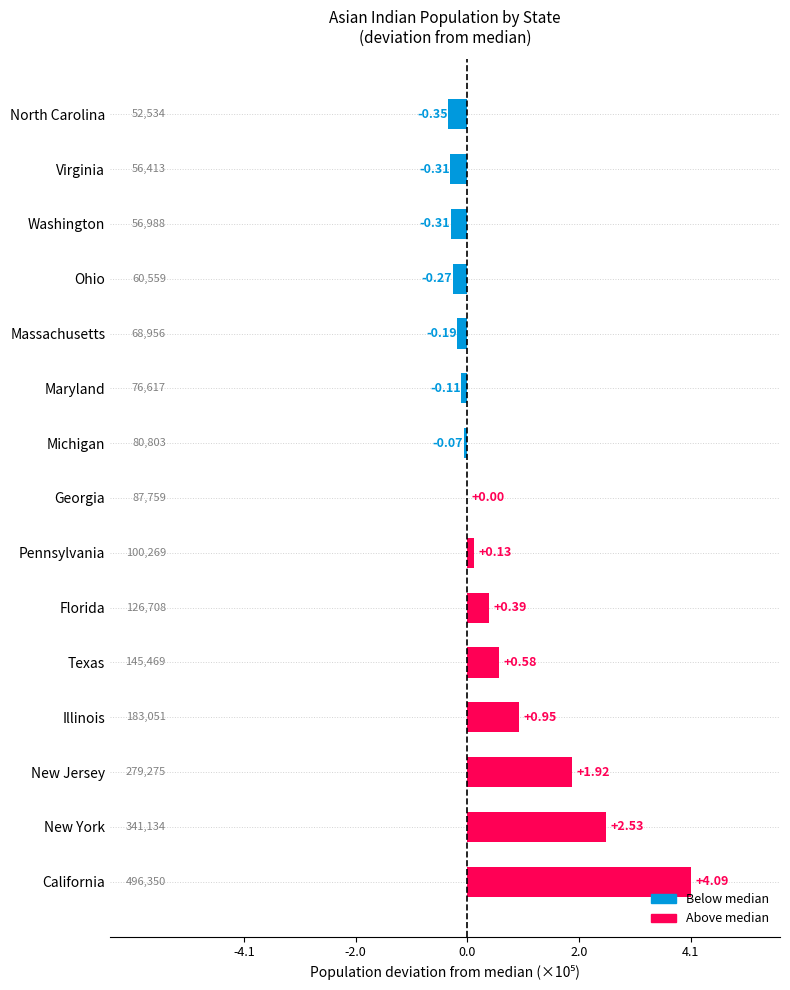

Are the bars horizontal?

Yes